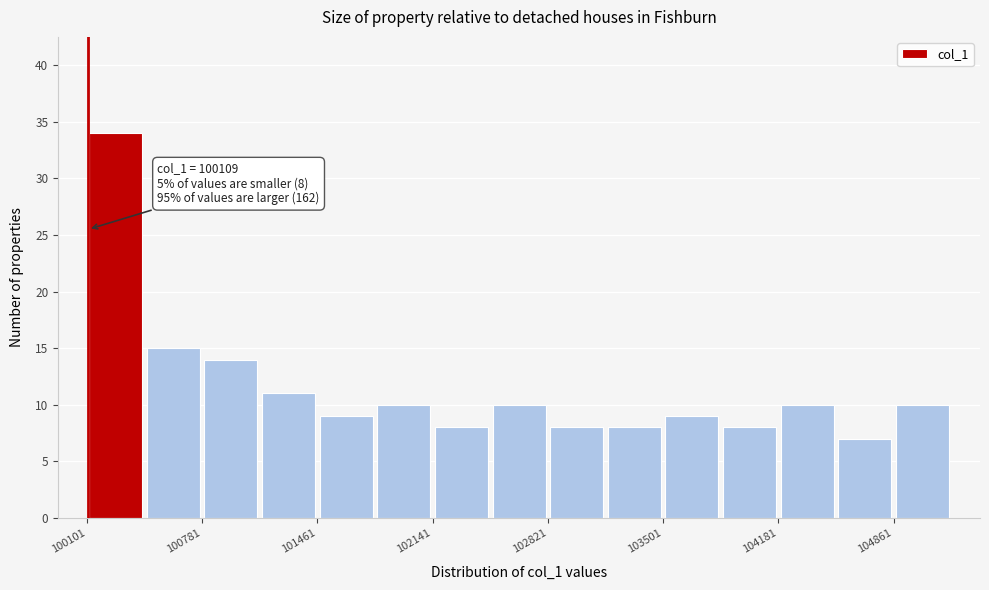

Read against the x-axis, roughly where is the centre of the tallest bar?

100300